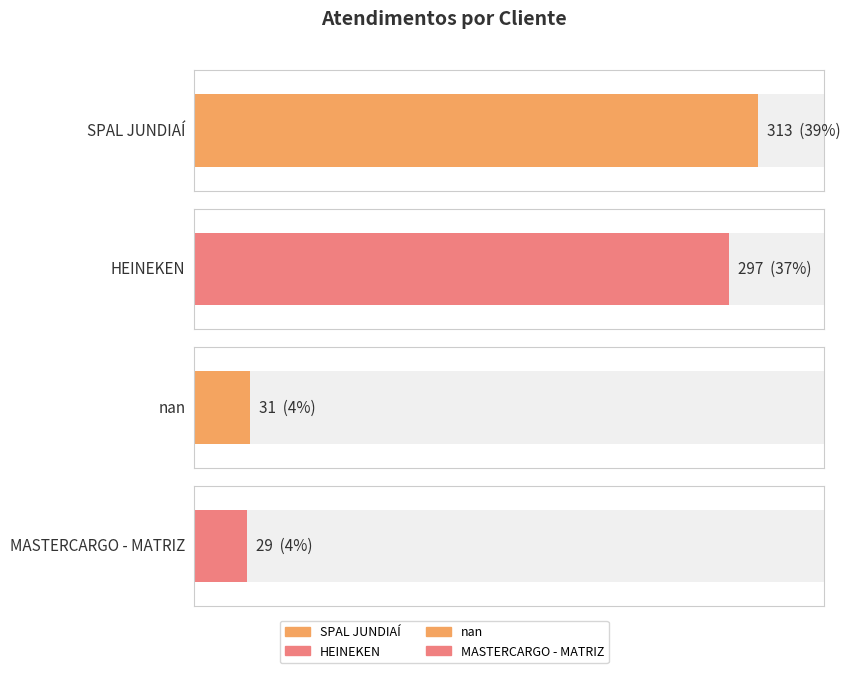

What is the greatest value displayed?

313